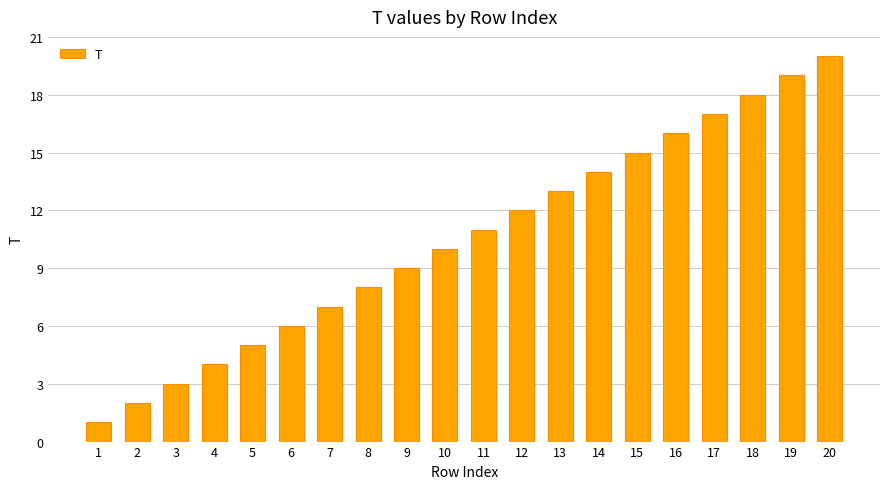

What is the change in value from 16 to 19?

+3